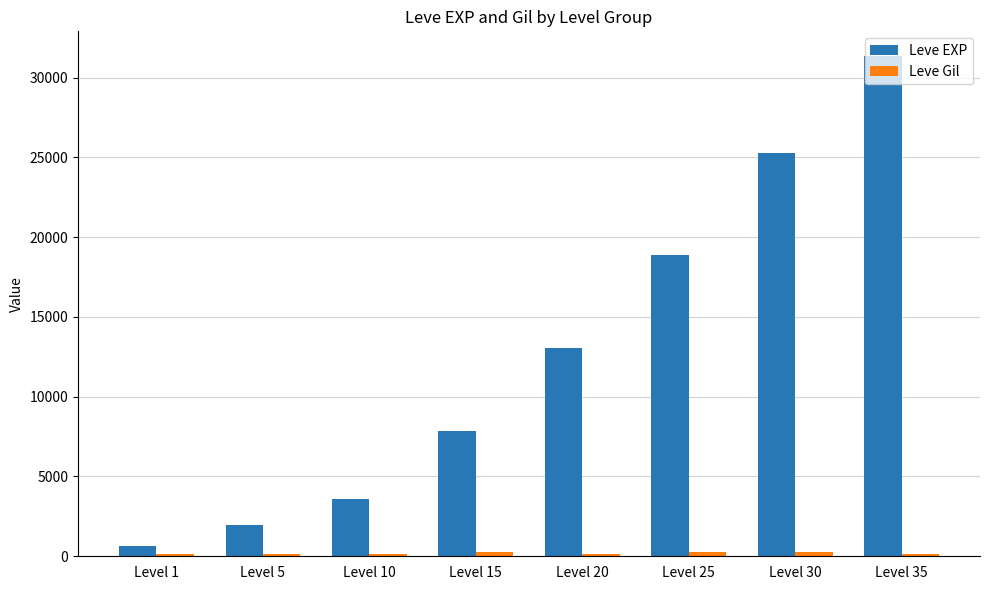

What is the sum of the Leve EXP values at Level 5 and Level 25?

20890